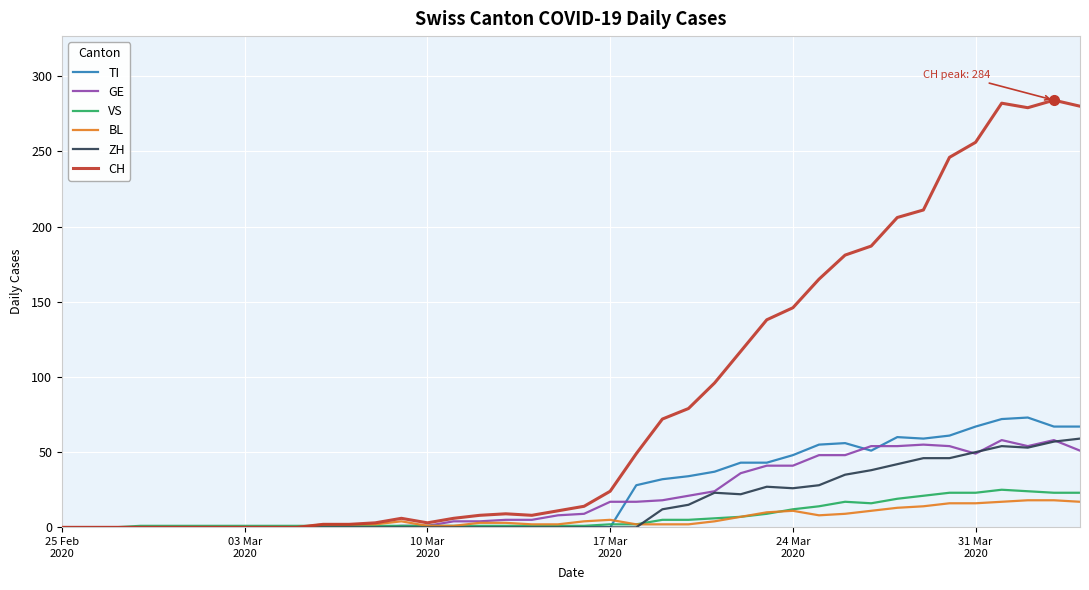

Which series has the largest total across all categories?

CH